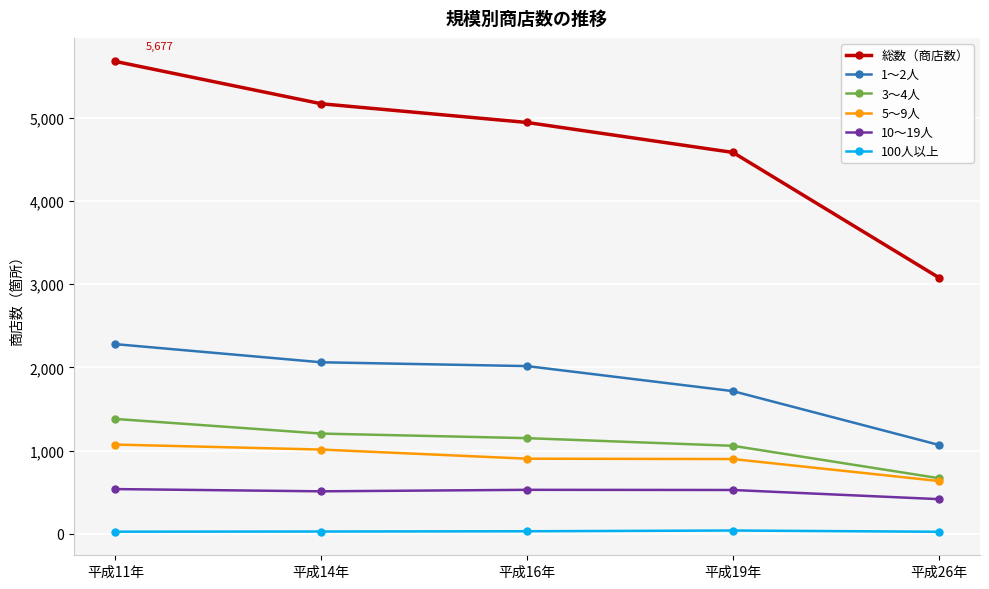

How many values in the 100人以上 series are below 27?

2